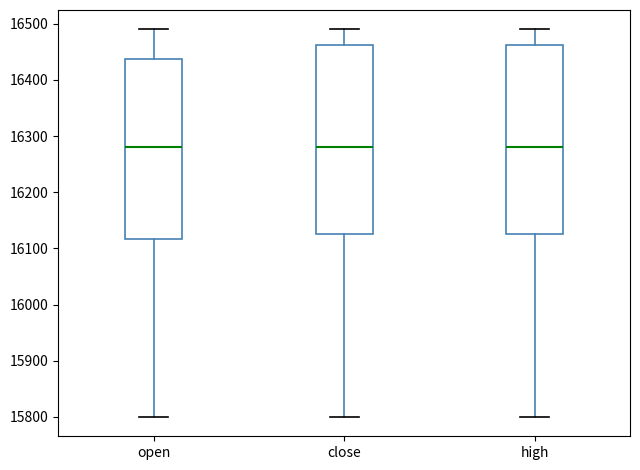

Reading left to right, read every box against the y-axis: the position of its median line, the range the box covers, and the ends of its whiskers. The values are not printed on the chart, so give them approximately, as read against the axis.

open: median 16280, box 16120 to 16440, whiskers 15800 to 16490
close: median 16280, box 16130 to 16460, whiskers 15800 to 16490
high: median 16280, box 16130 to 16460, whiskers 15800 to 16490